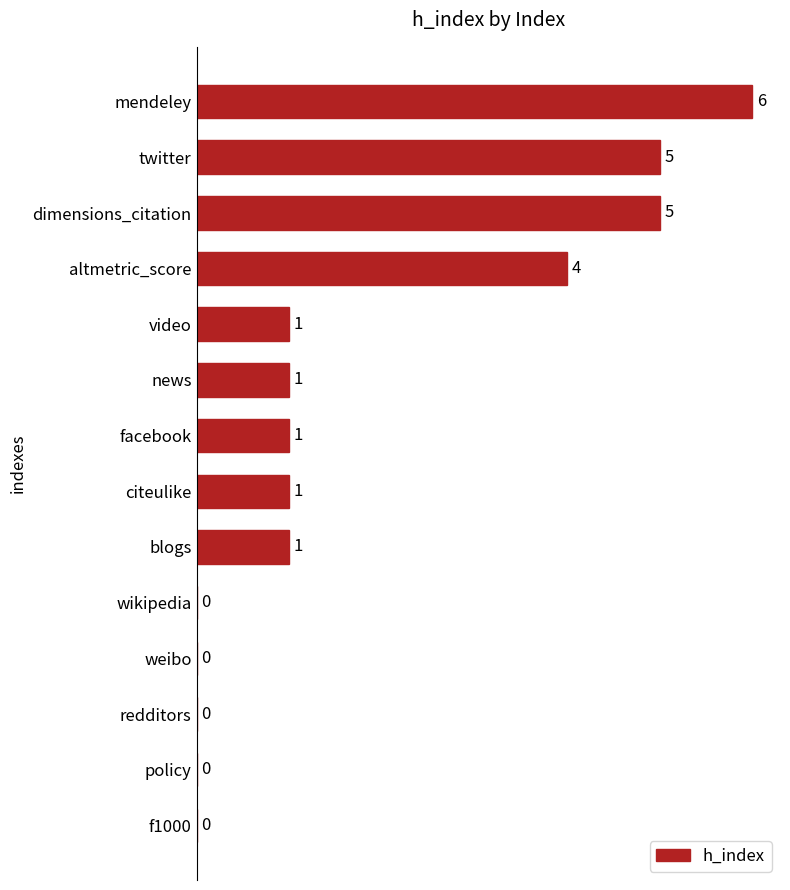

What is the maximum value shown in the chart?

6